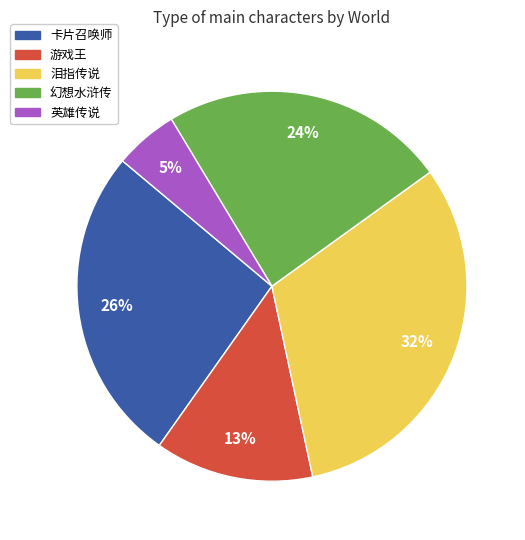

To the nearest percent, what portion does 泪指传说 represent?

32%